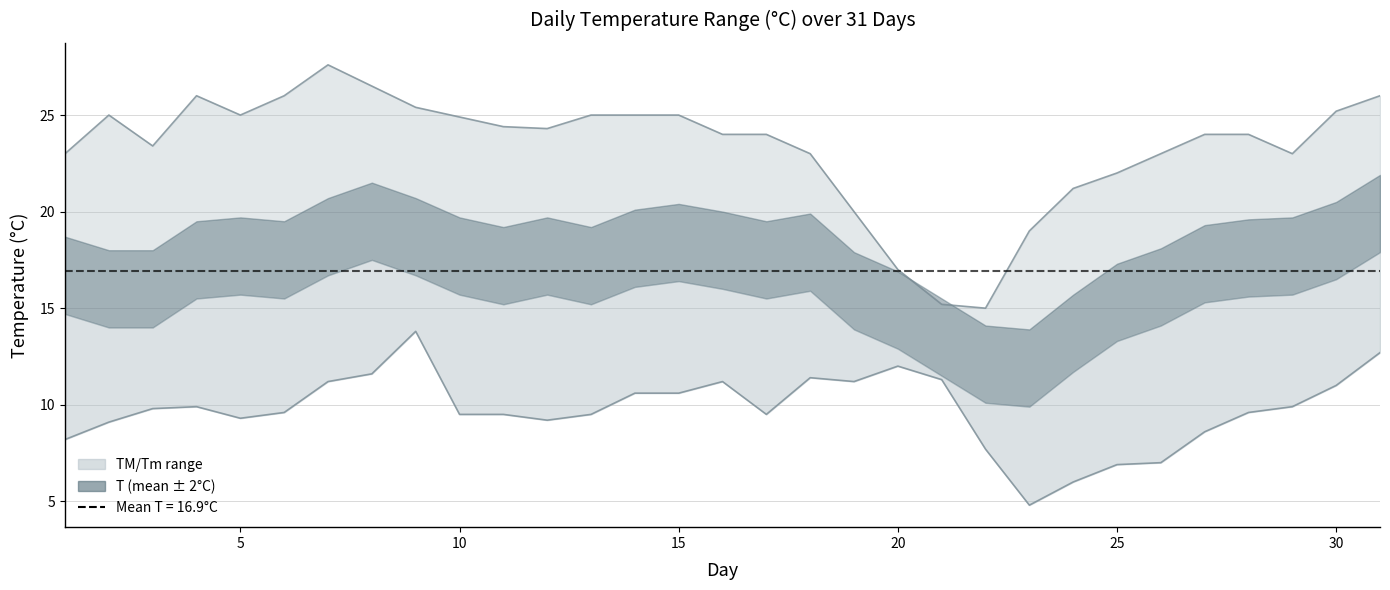

What is the value of the Tm point at the 4th from the left?

9.9